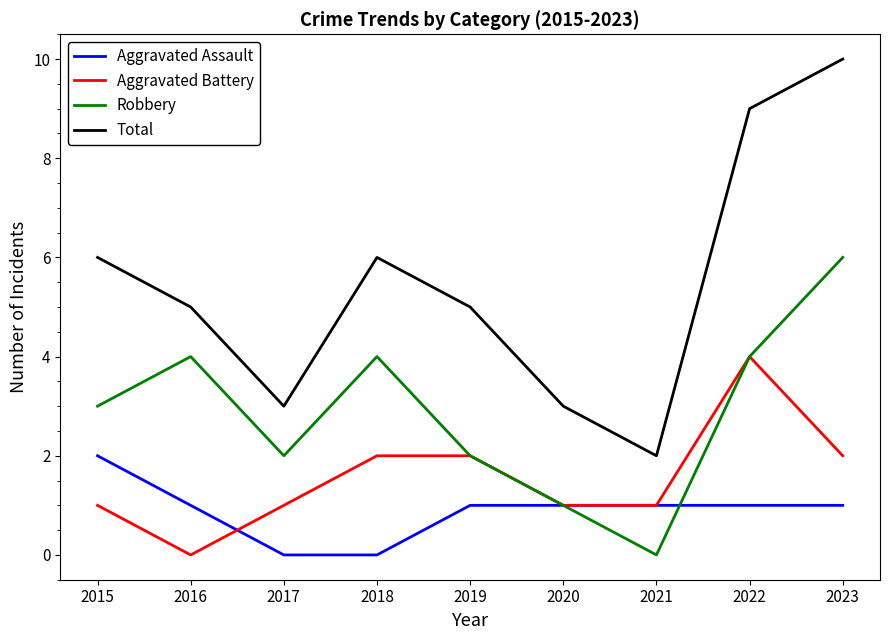

What is the difference between the maximum and minimum values in the Aggravated Assault series?

2